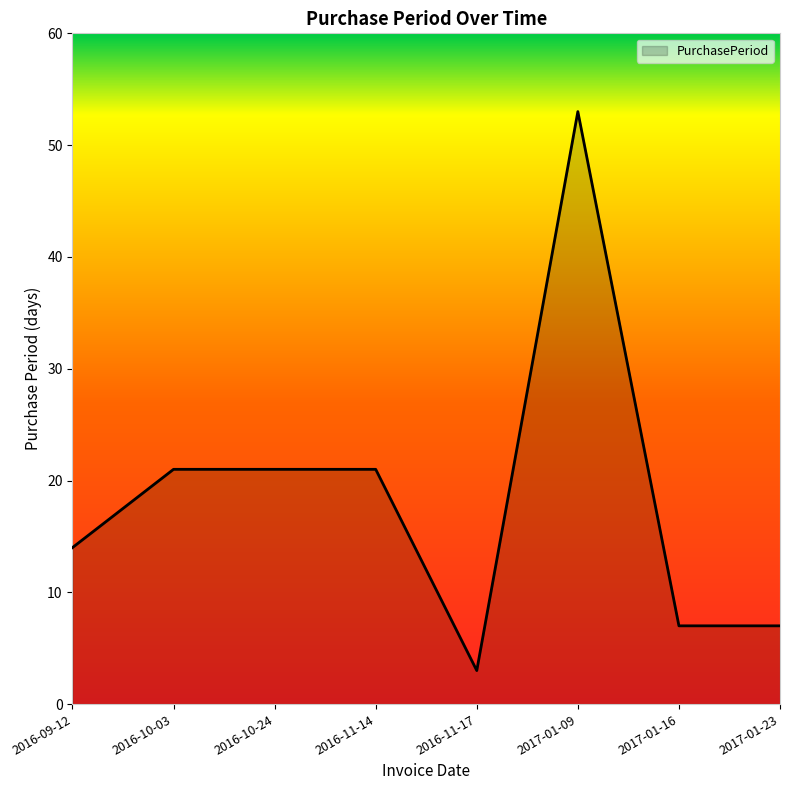

Between 2016-11-17 and 2017-01-16, which is larger?

2017-01-16